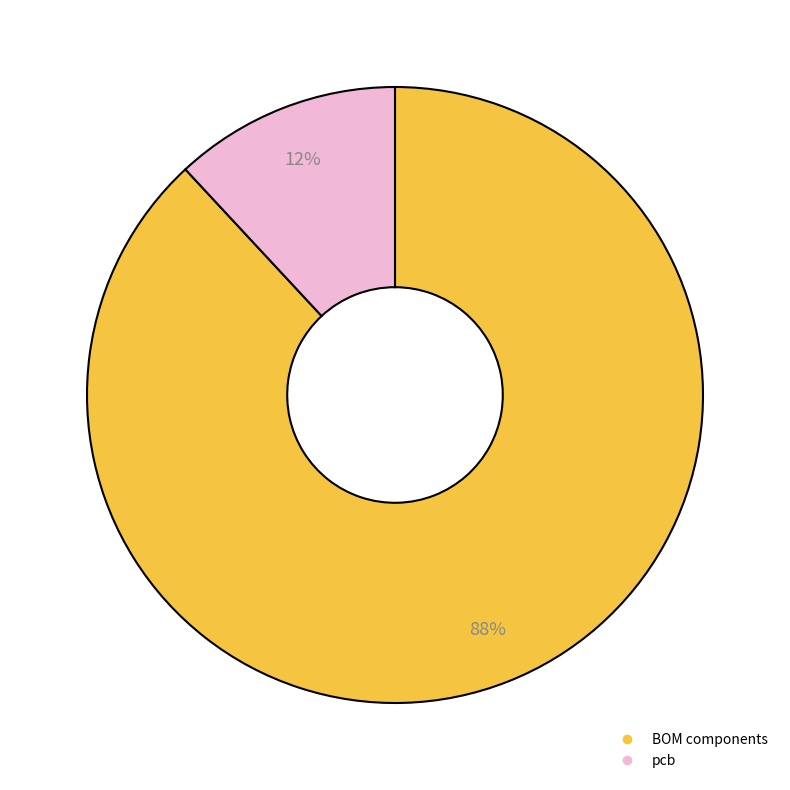

To the nearest percent, what is the average slice percentage?

50%